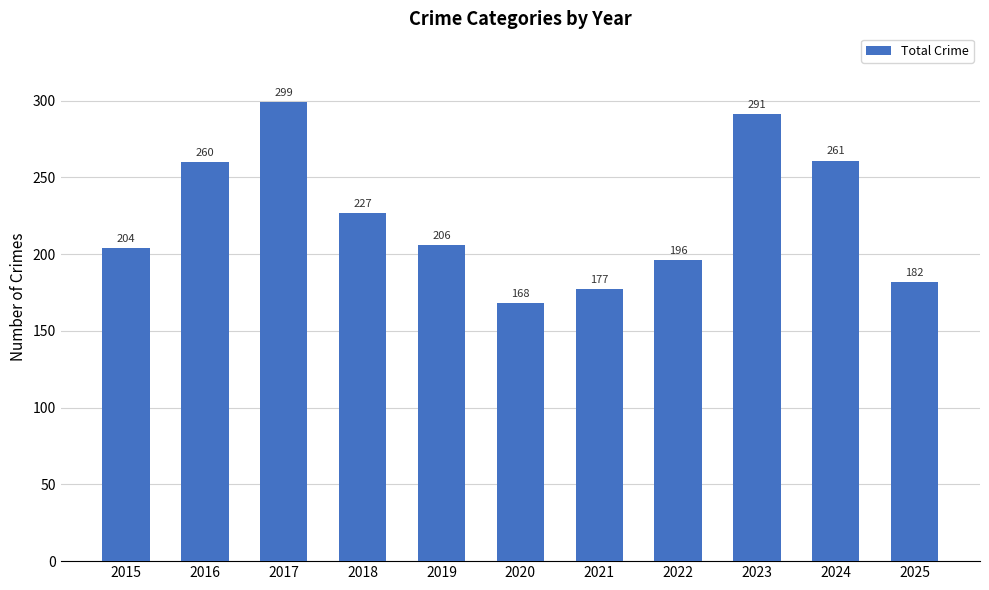

At which label is the value closest to 233?

2018